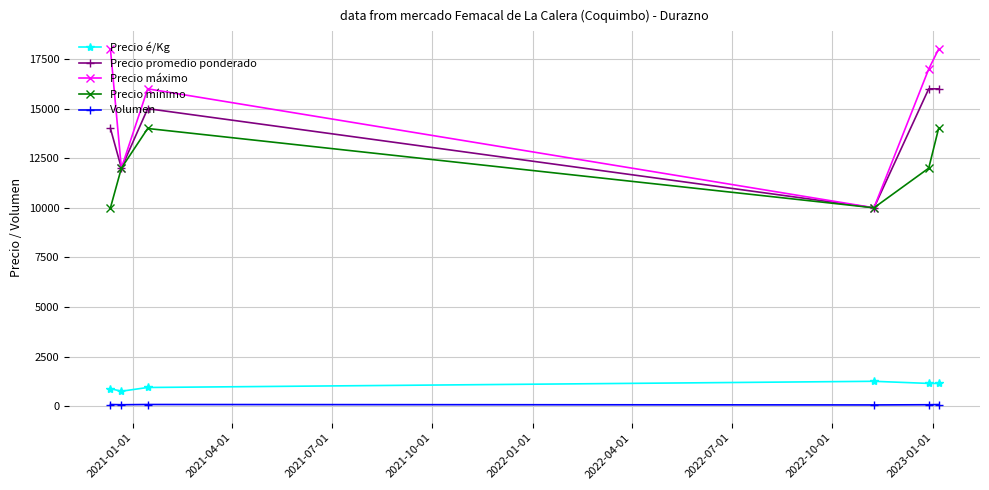

In Precio máximo, how many points are lower than both neighbors (excluding endpoints)?

2